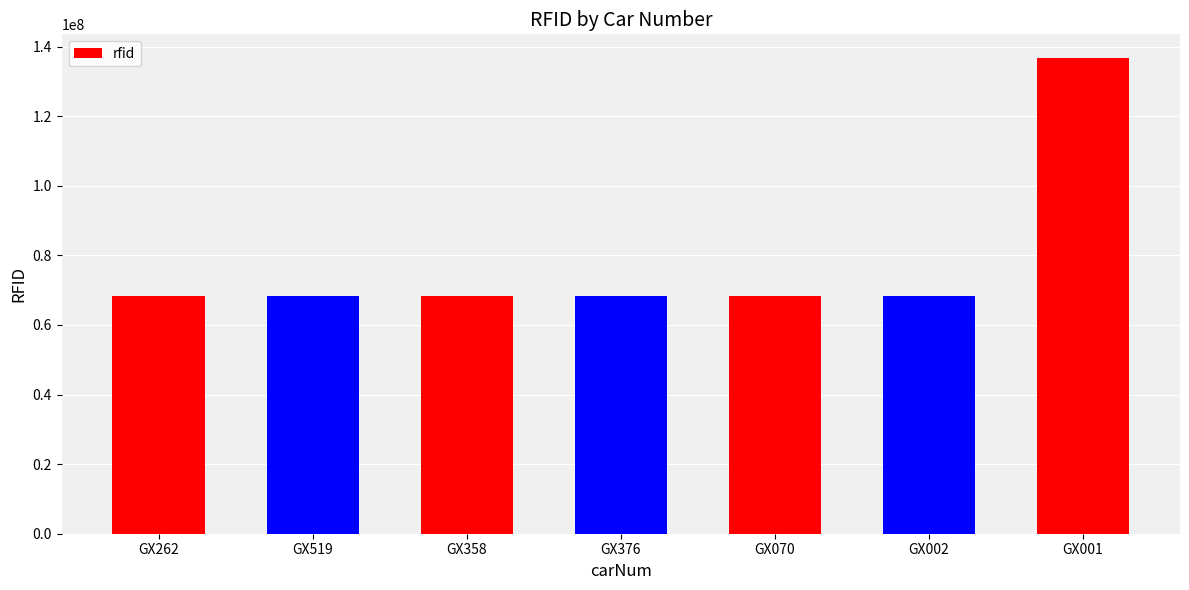

What is the smallest value displayed?

68359886